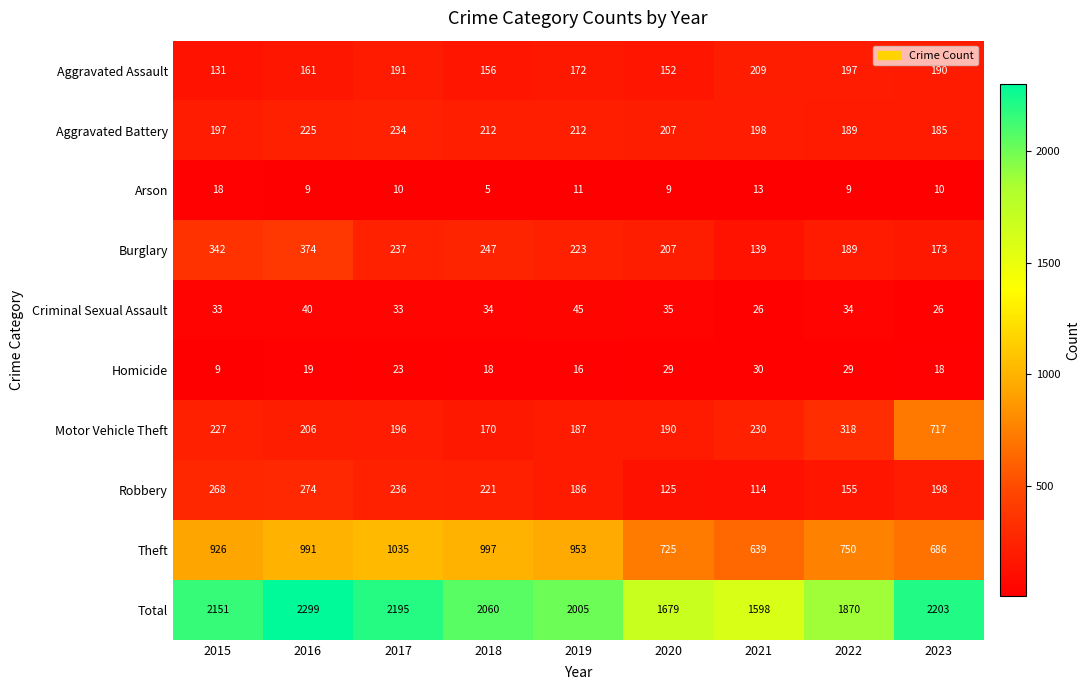

What value does the Burglary series have at 2016, to the nearest 10?

370